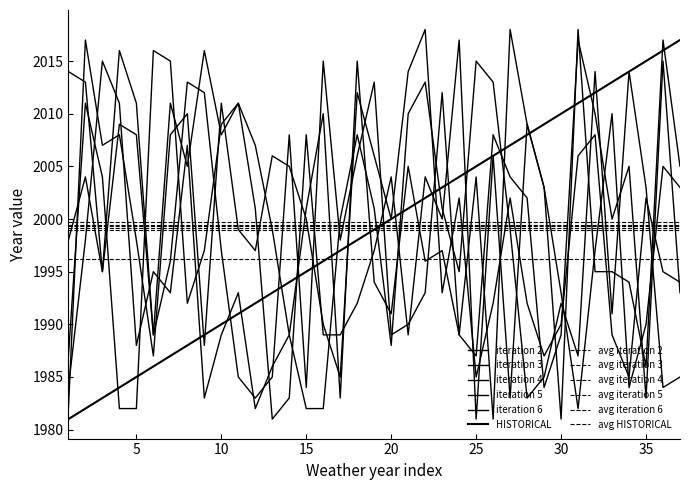

Which series has the widest spread of values?

iteration2